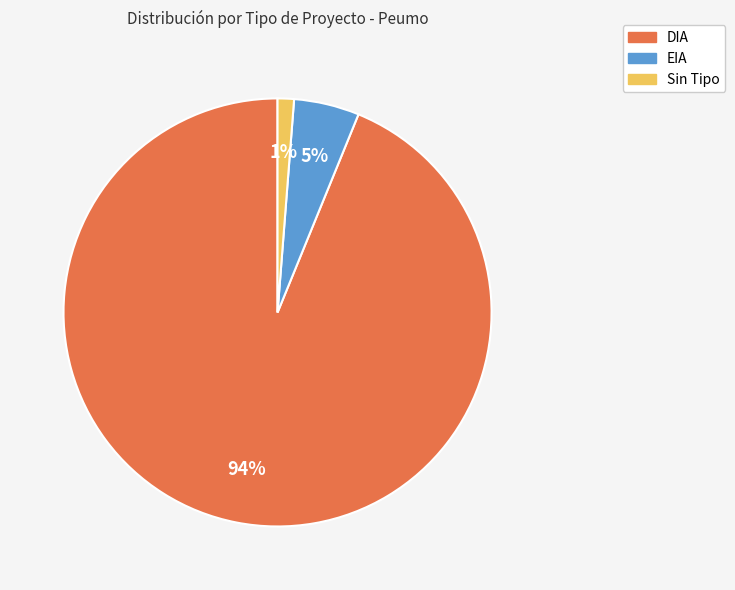

To the nearest percent, what is the average slice percentage?

33%